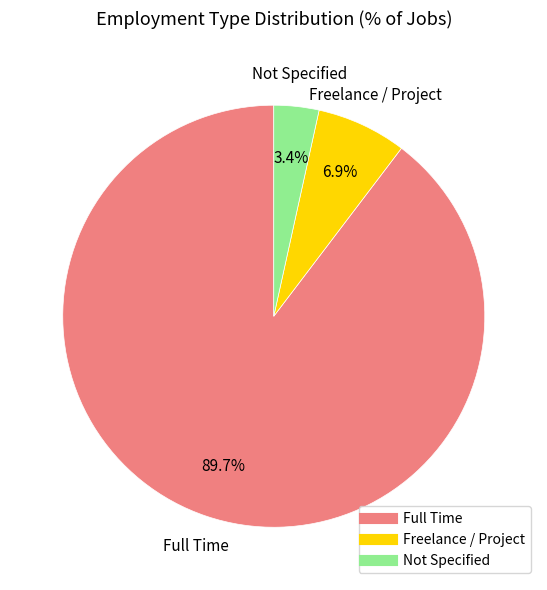

Does any single category account for the majority?

Yes